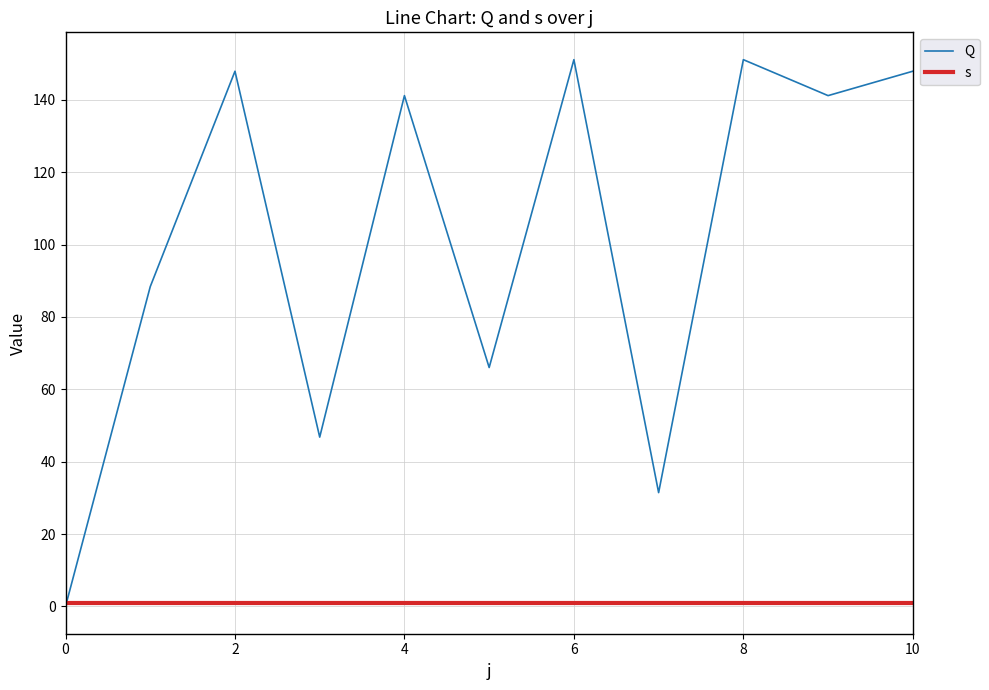

Which series has the widest spread of values?

Q